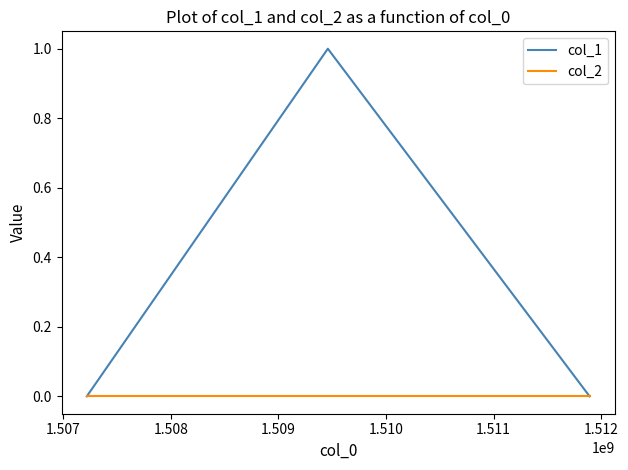

Which series has the largest total across all categories?

col_1